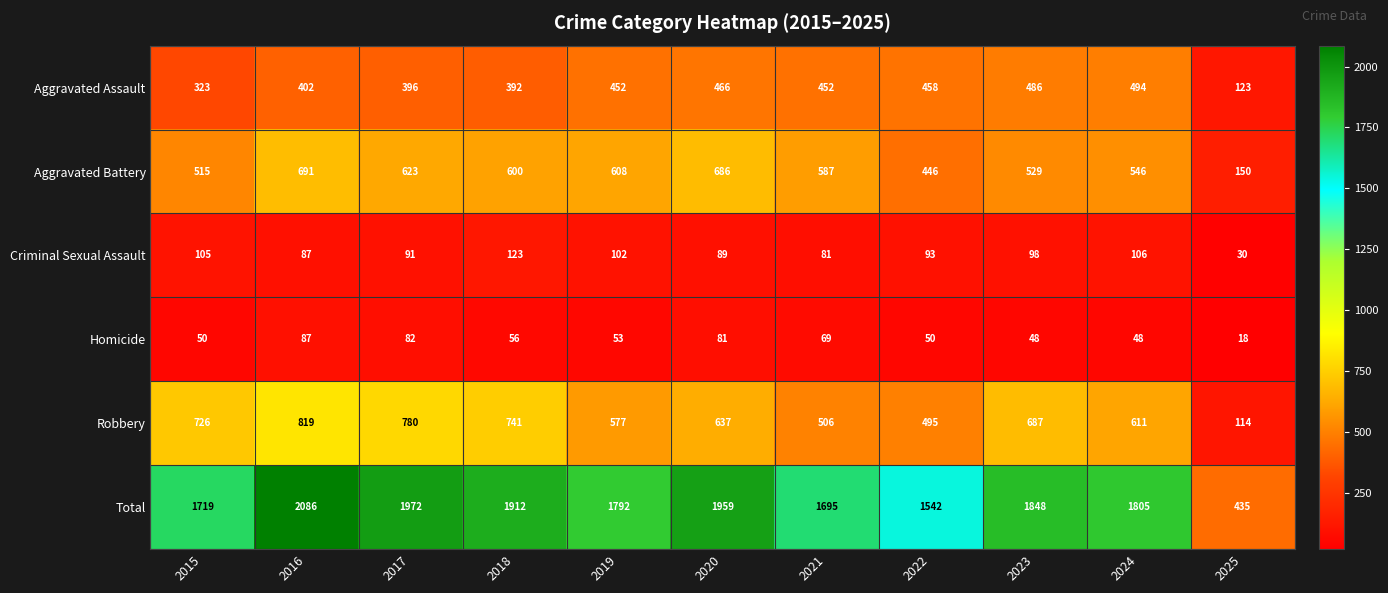

What is the sum of all Aggravated Battery values?

5981